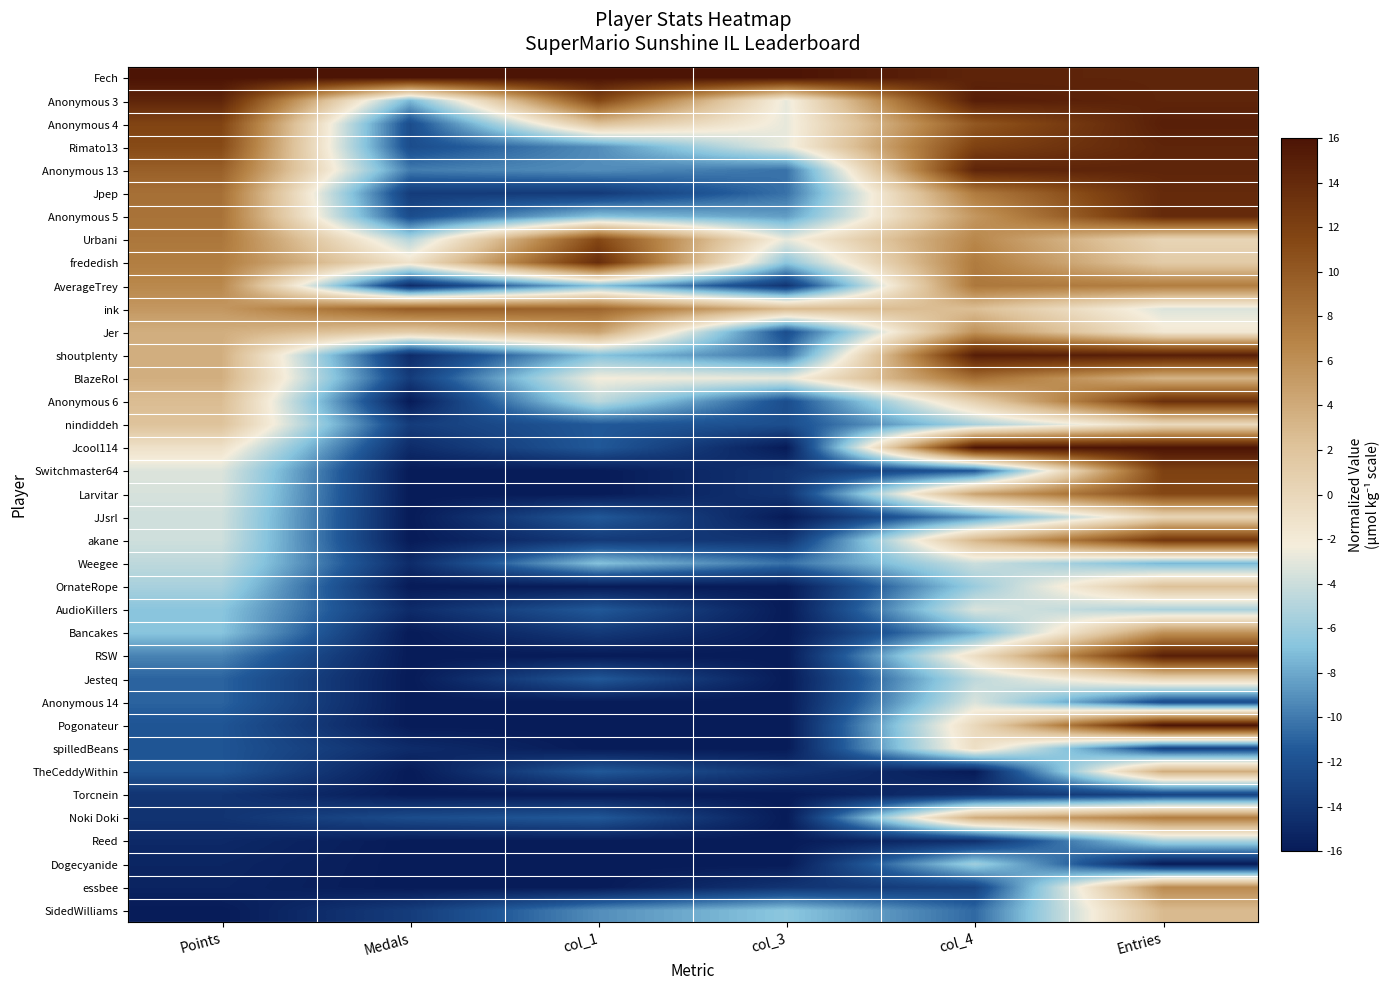

Reading left to right, transcribe all the data shown in this chart.

Fech: Points=16.0	Medals=16.0	col_1=16.0	col_3=16.0	col_4=14.5	Entries=14.5
Anonymous 3: Points=14.4	Medals=-7.4	col_1=11.4	col_3=-2.8	col_4=15.1	Entries=14.5
Anonymous 4: Points=11.7	Medals=-12.3	col_1=2.3	col_3=-2.8	col_4=10.1	Entries=15.0
Rimato13: Points=11.2	Medals=-12.3	col_1=-9.1	col_3=-2.8	col_4=11.9	Entries=14.5
Anonymous 13: Points=9.6	Medals=-9.8	col_1=-9.1	col_3=-10.4	col_4=14.5	Entries=14.5
Jpep: Points=8.3	Medals=-13.5	col_1=-13.7	col_3=-10.4	col_4=7.5	Entries=14.0
Anonymous 5: Points=8.1	Medals=-12.3	col_1=-6.9	col_3=-8.5	col_4=5.4	Entries=14.0
Urbani: Points=7.8	Medals=-4.9	col_1=11.4	col_3=-2.8	col_4=6.6	Entries=0.3
frededish: Points=7.3	Medals=-1.2	col_1=13.7	col_3=-6.6	col_4=7.5	Entries=1.3
AverageTrey: Points=6.5	Medals=-14.8	col_1=-6.9	col_3=-14.1	col_4=7.8	Entries=7.4
ink: Points=5.4	Medals=9.8	col_1=9.1	col_3=2.8	col_4=2.5	Entries=-3.3
Jer: Points=3.7	Medals=1.2	col_1=4.6	col_3=-12.2	col_4=5.7	Entries=-1.8
shoutplenty: Points=3.7	Medals=-14.8	col_1=-6.9	col_3=-10.4	col_4=15.1	Entries=15.0
BlazeRol: Points=3.7	Medals=-13.5	col_1=-2.3	col_3=-2.8	col_4=8.4	Entries=3.3
Anonymous 6: Points=2.6	Medals=-16.0	col_1=-4.6	col_3=-12.2	col_4=0.7	Entries=13.5
nindiddeh: Points=2.1	Medals=-13.5	col_1=-11.4	col_3=-12.2	col_4=-5.4	Entries=-0.3
Jcool114: Points=-1.1	Medals=-14.8	col_1=-11.4	col_3=-16.0	col_4=16.0	Entries=16.0
Switchmaster64: Points=-3.3	Medals=-16.0	col_1=-16.0	col_3=-14.1	col_4=-11.6	Entries=11.9
Larvitar: Points=-3.5	Medals=-16.0	col_1=-16.0	col_3=-14.1	col_4=4.6	Entries=11.4
JJsrl: Points=-3.8	Medals=-16.0	col_1=-11.4	col_3=-16.0	col_4=-9.0	Entries=0.3
akane: Points=-3.9	Medals=-16.0	col_1=-13.7	col_3=-14.1	col_4=3.1	Entries=13.0
Weegee: Points=-4.5	Medals=-14.8	col_1=-6.9	col_3=-10.4	col_4=-4.0	Entries=-7.4
OrnateRope: Points=-5.4	Medals=-16.0	col_1=-16.0	col_3=-16.0	col_4=-6.0	Entries=2.3
AudioKillers: Points=-6.7	Medals=-14.8	col_1=-11.4	col_3=-16.0	col_4=-3.4	Entries=-5.3
Bancakes: Points=-6.8	Medals=-16.0	col_1=-13.7	col_3=-16.0	col_4=-7.8	Entries=5.8
RSW: Points=-9.6	Medals=-16.0	col_1=-16.0	col_3=-16.0	col_4=-0.7	Entries=15.0
Jesteq: Points=-10.9	Medals=-16.0	col_1=-11.4	col_3=-16.0	col_4=-4.6	Entries=0.3
Anonymous 14: Points=-10.9	Medals=-16.0	col_1=-16.0	col_3=-16.0	col_4=-3.4	Entries=-12.4
Pogonateur: Points=-11.7	Medals=-16.0	col_1=-16.0	col_3=-16.0	col_4=-0.1	Entries=16.0
spilledBeans: Points=-11.7	Medals=-14.8	col_1=-16.0	col_3=-16.0	col_4=-0.7	Entries=-13.0
TheCeddyWithin: Points=-11.7	Medals=-16.0	col_1=-11.4	col_3=-14.1	col_4=-16.0	Entries=3.8
Torcnein: Points=-14.1	Medals=-16.0	col_1=-16.0	col_3=-16.0	col_4=-14.2	Entries=-13.0
Noki Doki: Points=-14.1	Medals=-12.3	col_1=-11.4	col_3=-16.0	col_4=4.0	Entries=7.4
Reed: Points=-15.0	Medals=-16.0	col_1=-16.0	col_3=-16.0	col_4=-14.5	Entries=-5.3
Dogecyanide: Points=-15.2	Medals=-16.0	col_1=-16.0	col_3=-16.0	col_4=-5.7	Entries=-16.0
essbee: Points=-15.3	Medals=-16.0	col_1=-16.0	col_3=-14.1	col_4=-13.1	Entries=6.3
SidedWilliams: Points=-16.0	Medals=-13.5	col_1=-9.1	col_3=-6.6	col_4=-10.7	Entries=2.8